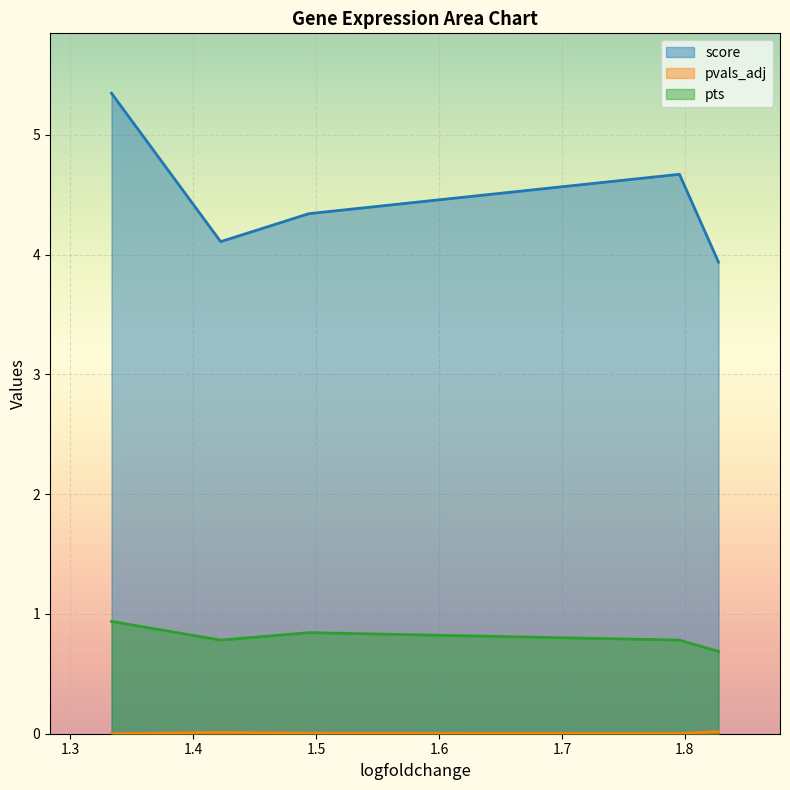

Which category has the lowest value in the score series?

1.827330708503723